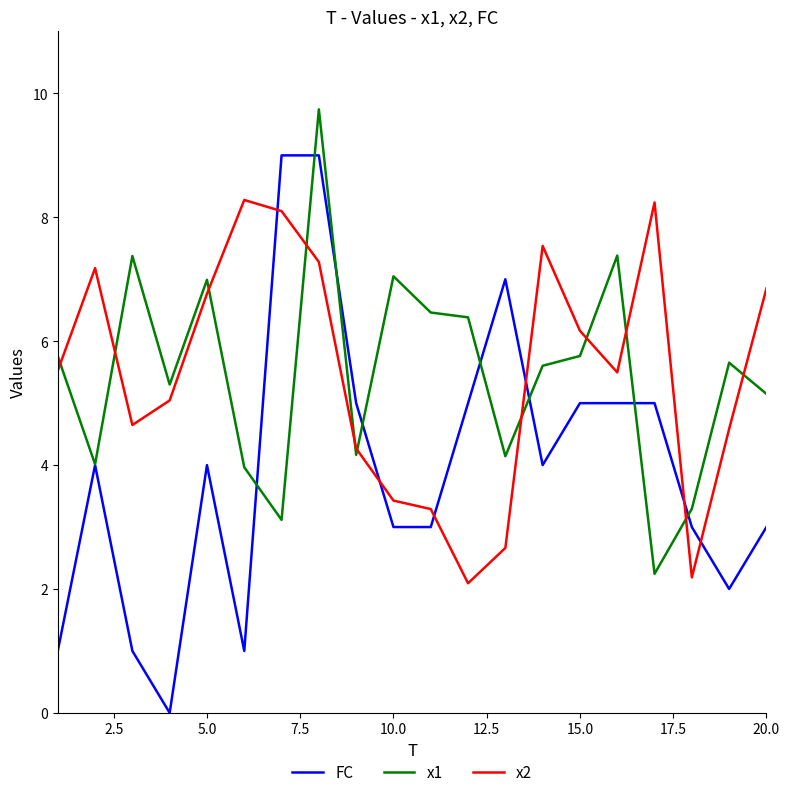

How many times do x2 and FC cross each other?

6